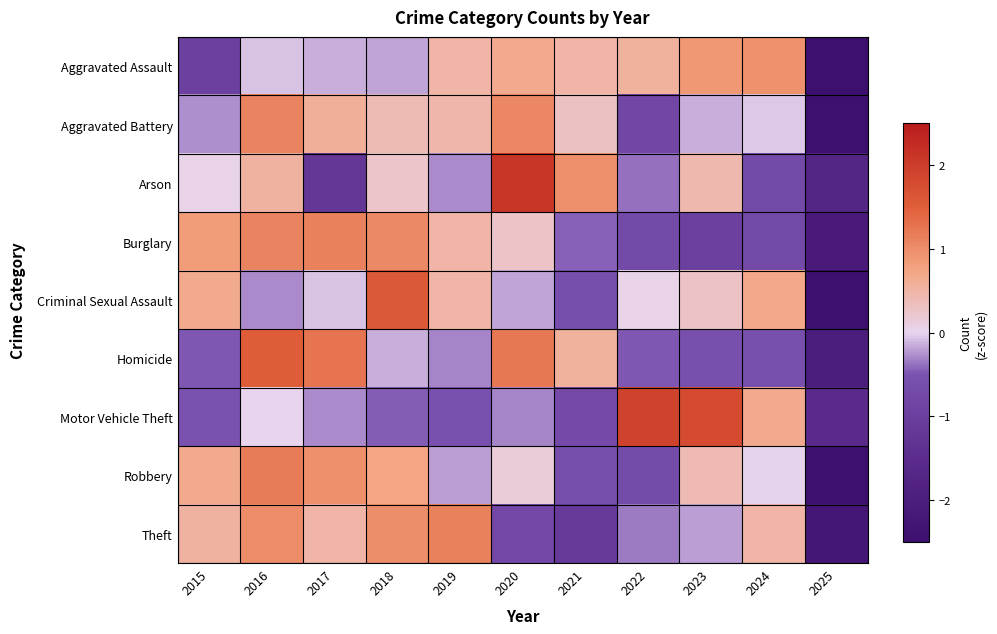

Which series has the largest range (max minus min)?

Criminal Sexual Assault